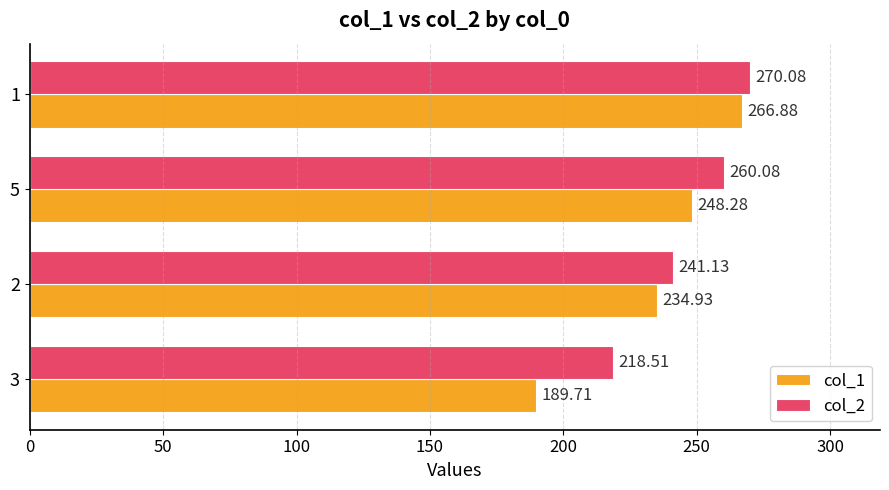

What is the sum of all col_1 values?

939.8